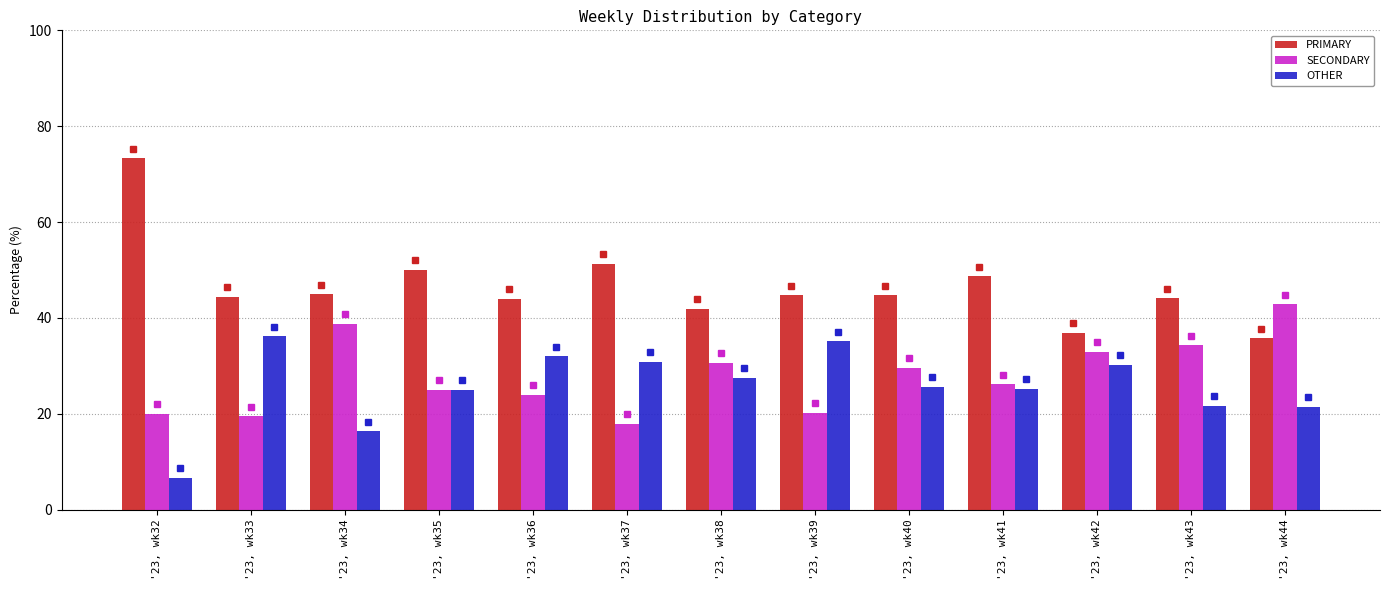

Count the number of data series in this chart.

3